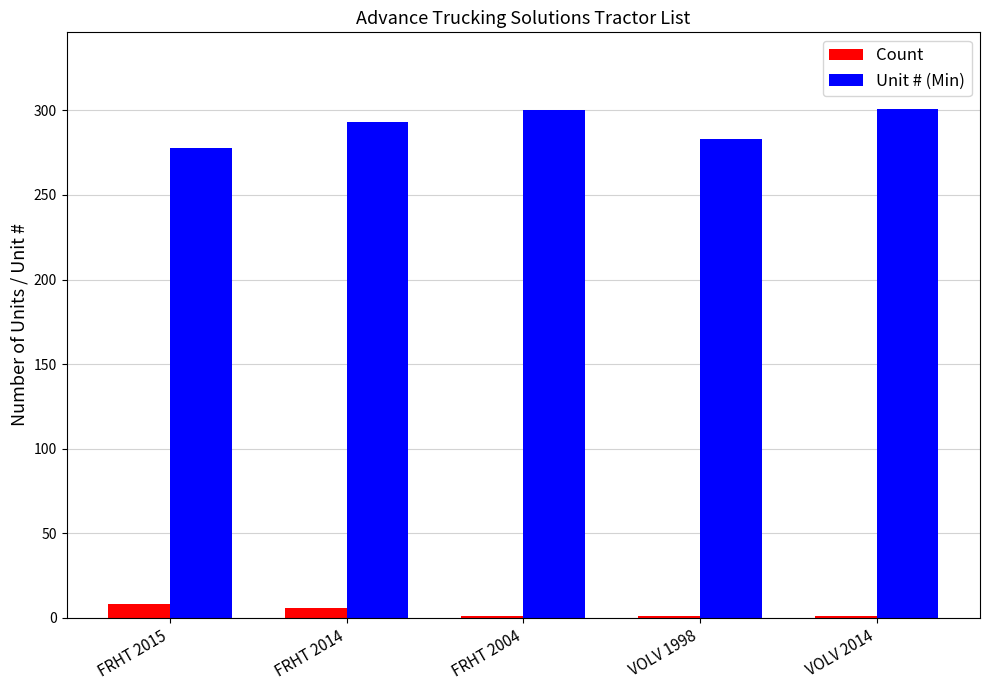

Which series has the largest range (max minus min)?

Unit # (Min)